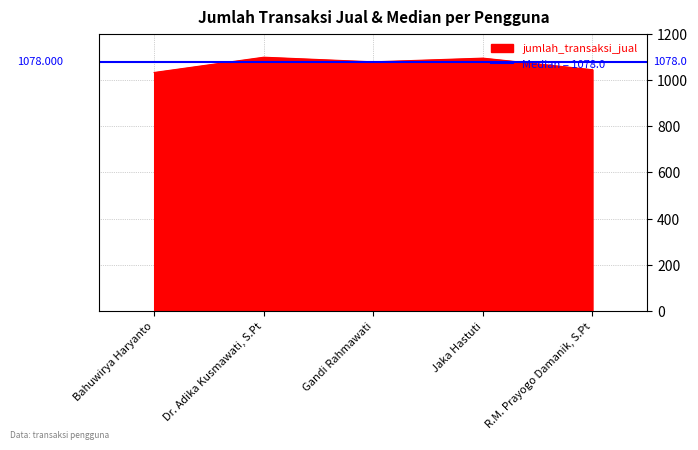

List the labels in order of value, largest first.

Dr. Adika Kusmawati, S.Pt, Jaka Hastuti, Gandi Rahmawati, R.M. Prayogo Damanik, S.Pt, Bahuwirya Haryanto